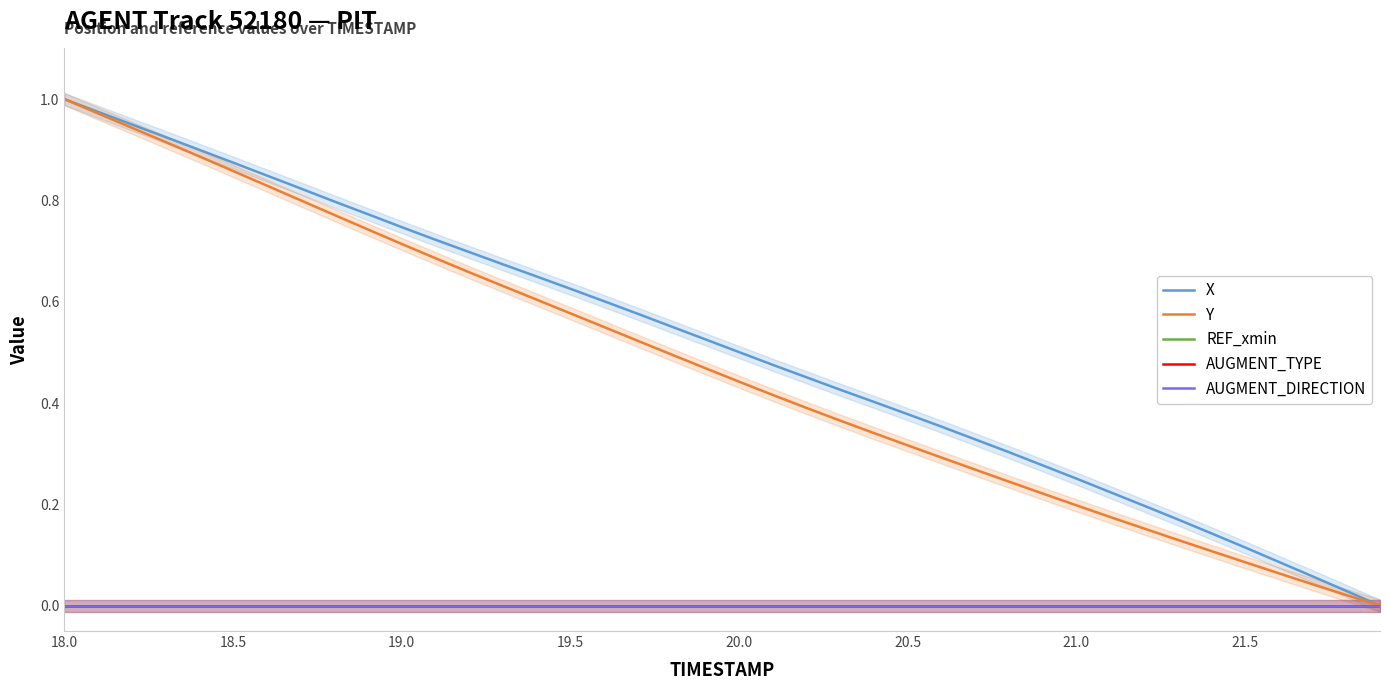

Reading right to left, list all the values displayed in this chart.

X: 0.0	0.0	0.1	0.1	0.1	0.1	0.2	0.2	0.2	0.3	0.3	0.3	0.3	0.4	0.4	0.4	0.4	0.5	0.5	0.5	0.5	0.6	0.6	0.6	0.6	0.6	0.7	0.7	0.7	0.7	0.8	0.8	0.8	0.8	0.9	0.9	0.9	0.9	1.0	1.0
Y: 0.0	0.0	0.0	0.1	0.1	0.1	0.1	0.2	0.2	0.2	0.2	0.2	0.3	0.3	0.3	0.3	0.4	0.4	0.4	0.4	0.5	0.5	0.5	0.6	0.6	0.6	0.6	0.7	0.7	0.7	0.7	0.8	0.8	0.8	0.9	0.9	0.9	0.9	1.0	1.0
REF_xmin: 0.0	0.0	0.0	0.0	0.0	0.0	0.0	0.0	0.0	0.0	0.0	0.0	0.0	0.0	0.0	0.0	0.0	0.0	0.0	0.0	0.0	0.0	0.0	0.0	0.0	0.0	0.0	0.0	0.0	0.0	0.0	0.0	0.0	0.0	0.0	0.0	0.0	0.0	0.0	0.0
AUGMENT_TYPE: 0.0	0.0	0.0	0.0	0.0	0.0	0.0	0.0	0.0	0.0	0.0	0.0	0.0	0.0	0.0	0.0	0.0	0.0	0.0	0.0	0.0	0.0	0.0	0.0	0.0	0.0	0.0	0.0	0.0	0.0	0.0	0.0	0.0	0.0	0.0	0.0	0.0	0.0	0.0	0.0
AUGMENT_DIRECTION: 0.0	0.0	0.0	0.0	0.0	0.0	0.0	0.0	0.0	0.0	0.0	0.0	0.0	0.0	0.0	0.0	0.0	0.0	0.0	0.0	0.0	0.0	0.0	0.0	0.0	0.0	0.0	0.0	0.0	0.0	0.0	0.0	0.0	0.0	0.0	0.0	0.0	0.0	0.0	0.0